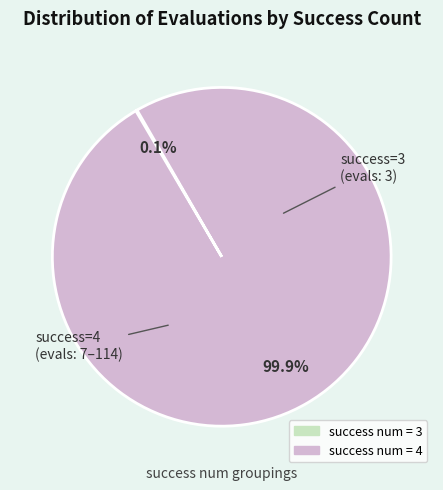

To the nearest percent, what is the difference between the largest and smallest slice percentages?

100%